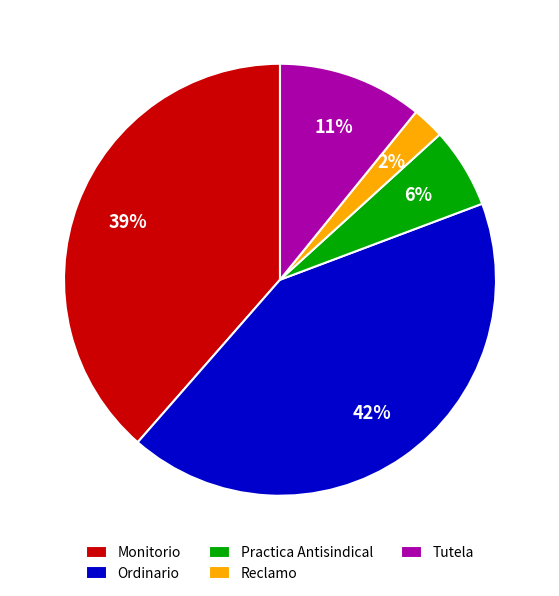

To the nearest percent, what is the difference between the largest and smallest slice percentages?

40%